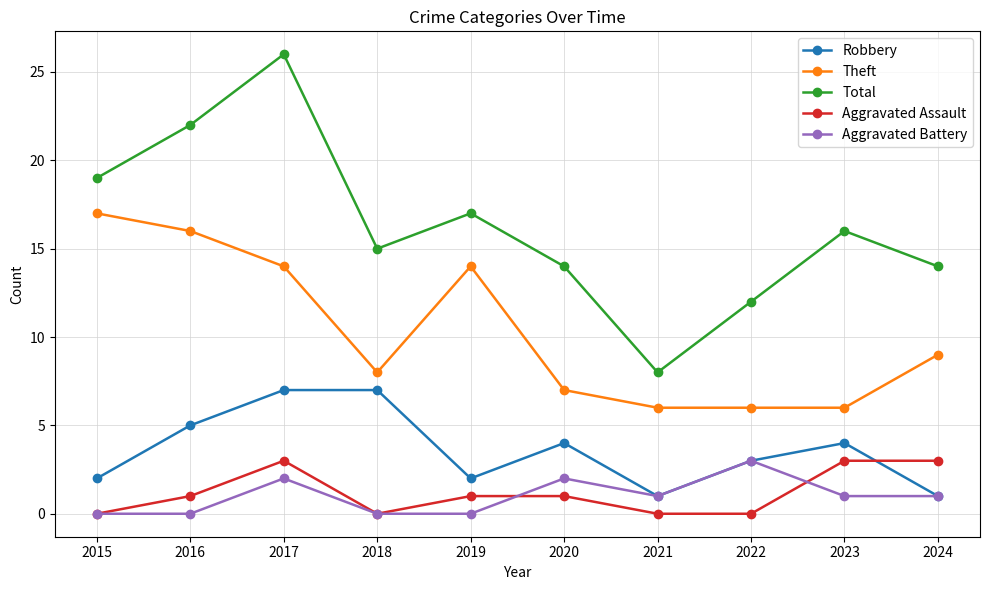

What is the greatest value displayed?

26